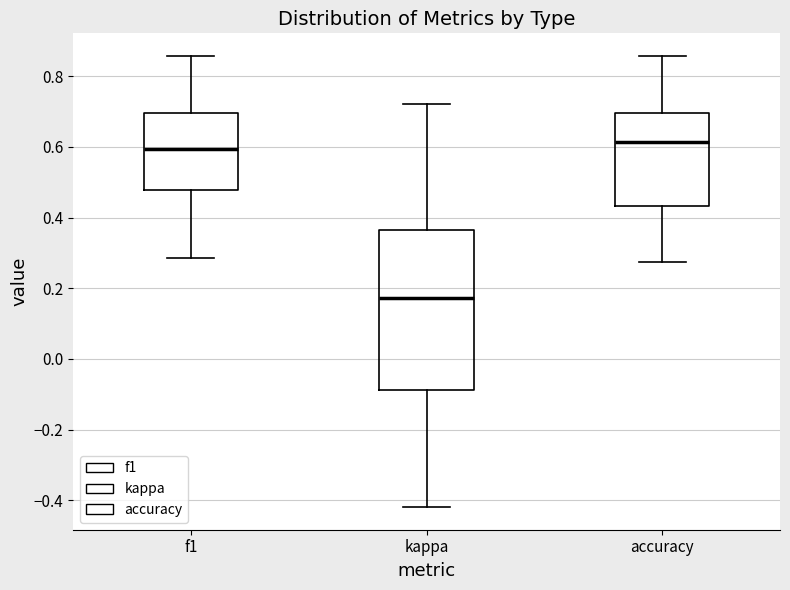

Which box is the tallest, from its lower edge to its upper edge?

kappa